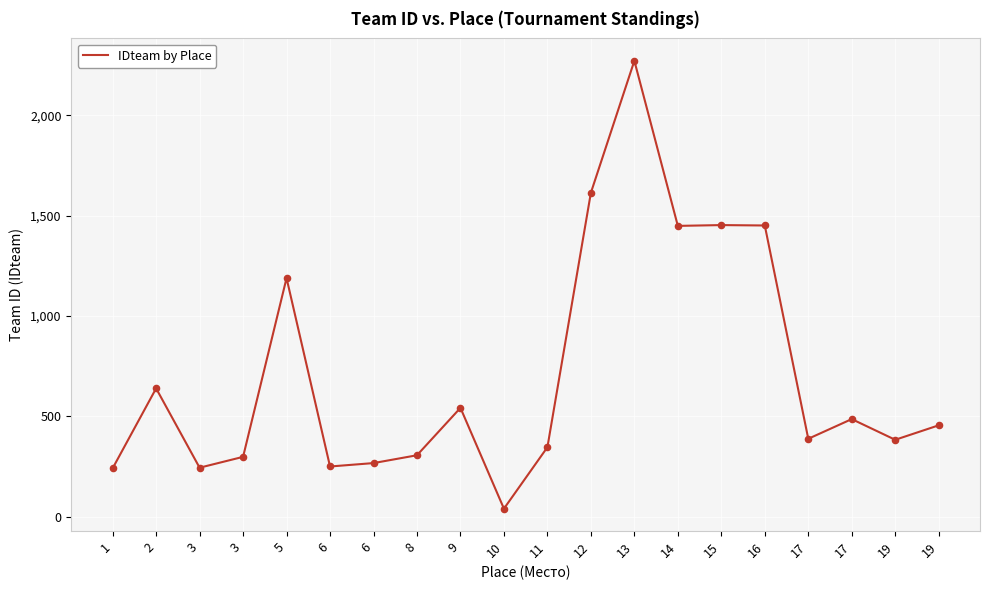

Approximately how many times larger is the value at 3 compared to 3?

1.2